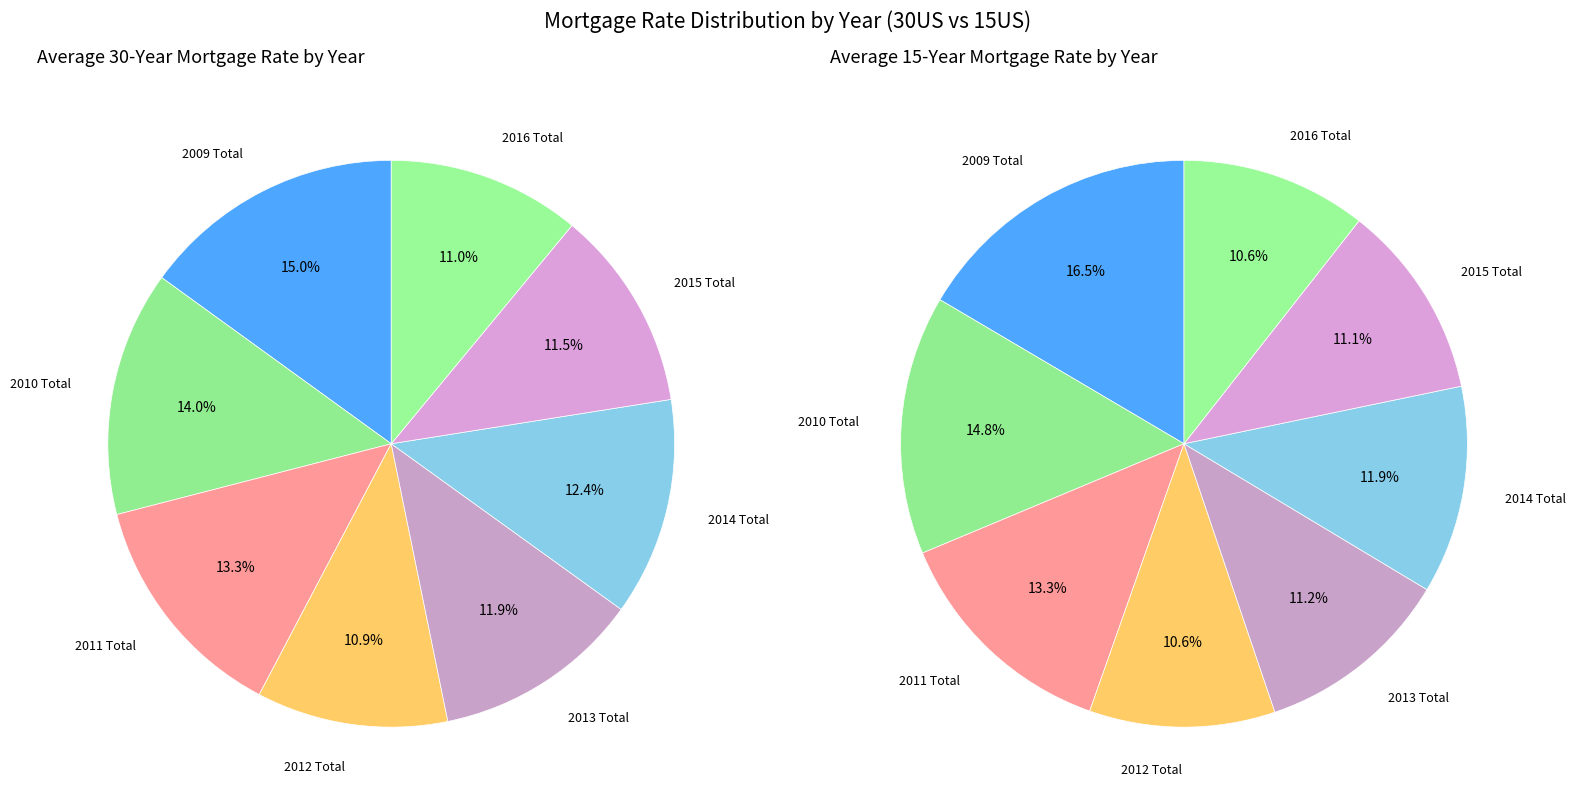

Which slice is the smallest?

2012 Total